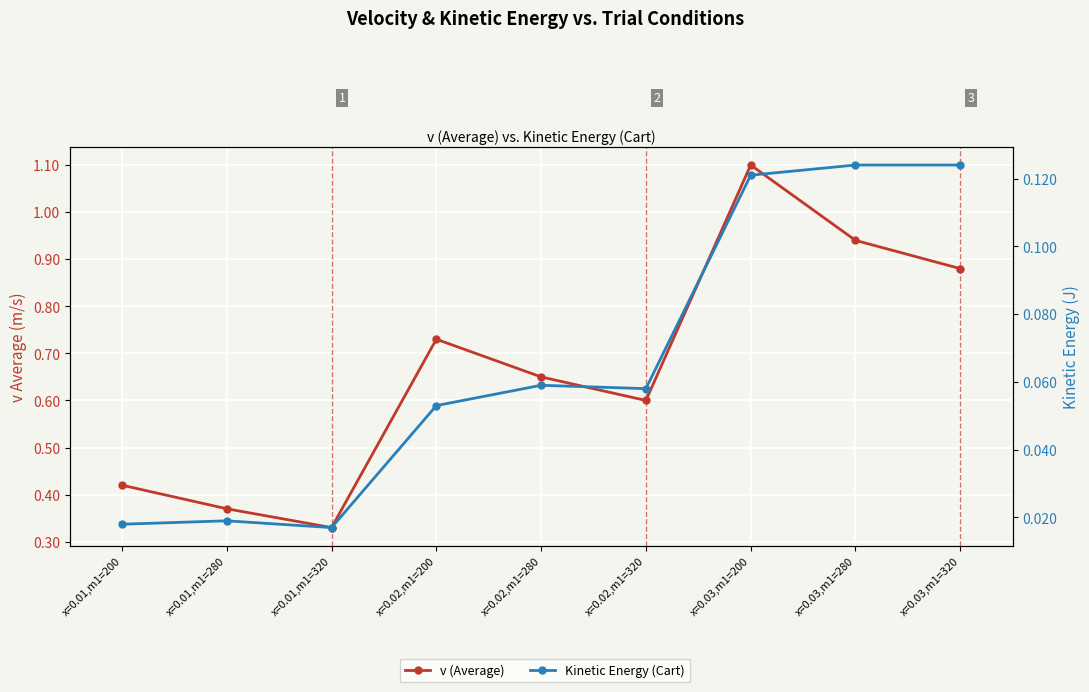

At which label is v (Average) closest to 0?

x=0.01,m1=320